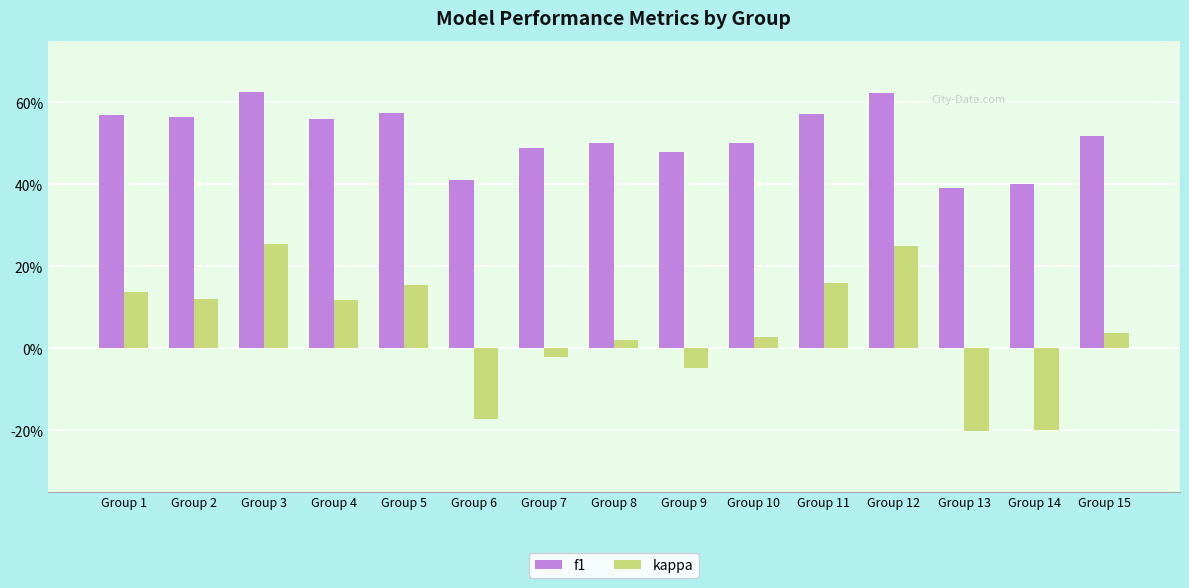

Are the bars horizontal?

No